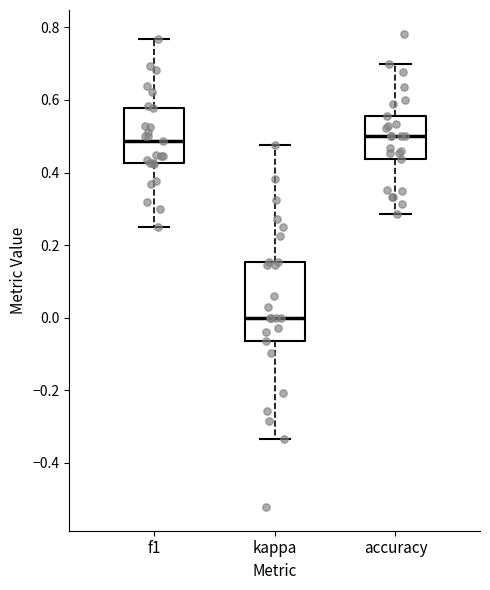

Reading left to right, read every box against the y-axis: the position of its median line, the range the box covers, and the ends of its whiskers. The values are not printed on the chart, so give them approximately, as read against the axis.

f1: median 0.48, box 0.42 to 0.58, whiskers 0.26 to 0.76
kappa: median 0.00, box -0.06 to 0.16, whiskers -0.34 to 0.48
accuracy: median 0.50, box 0.44 to 0.56, whiskers 0.28 to 0.70